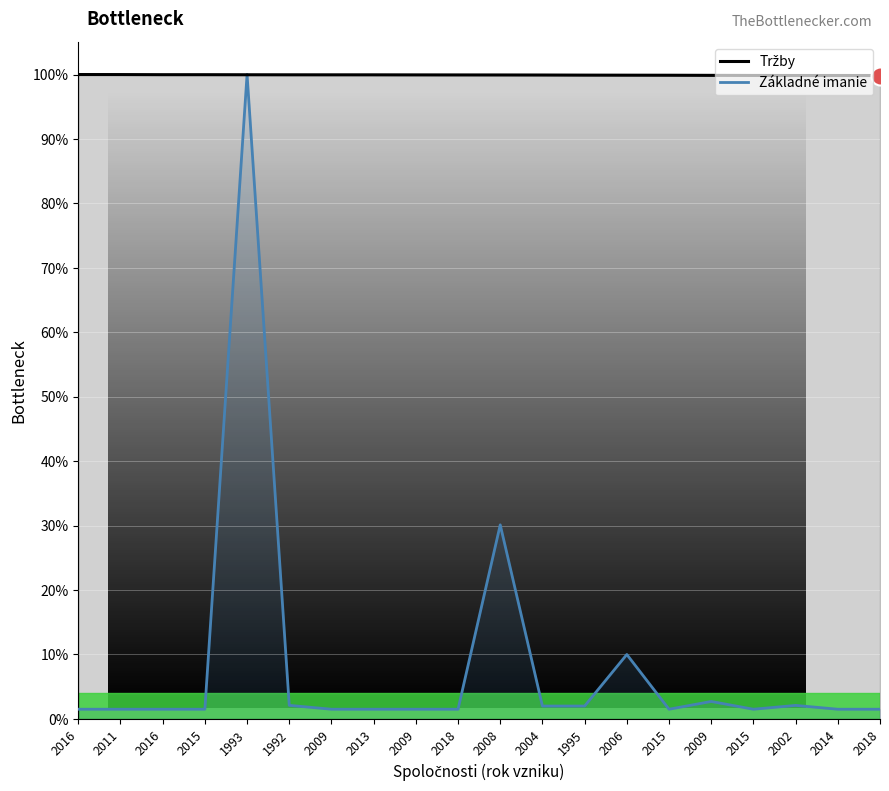

What is the highest value of the Tržby series?

100.0